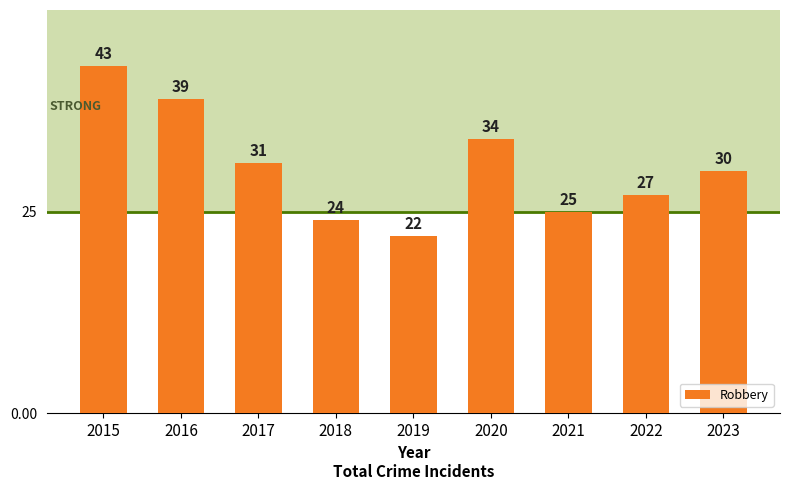

What is the value of the 7th bar from the left?

25